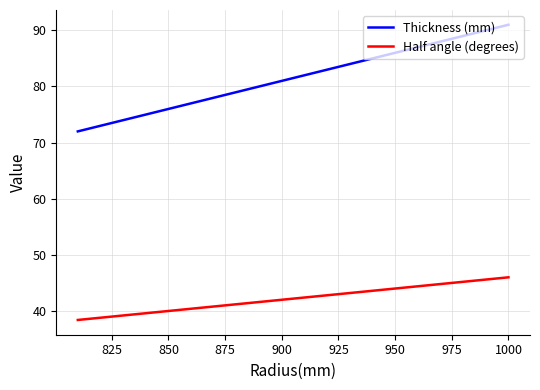

Which series has the largest range (max minus min)?

Thickness (mm)